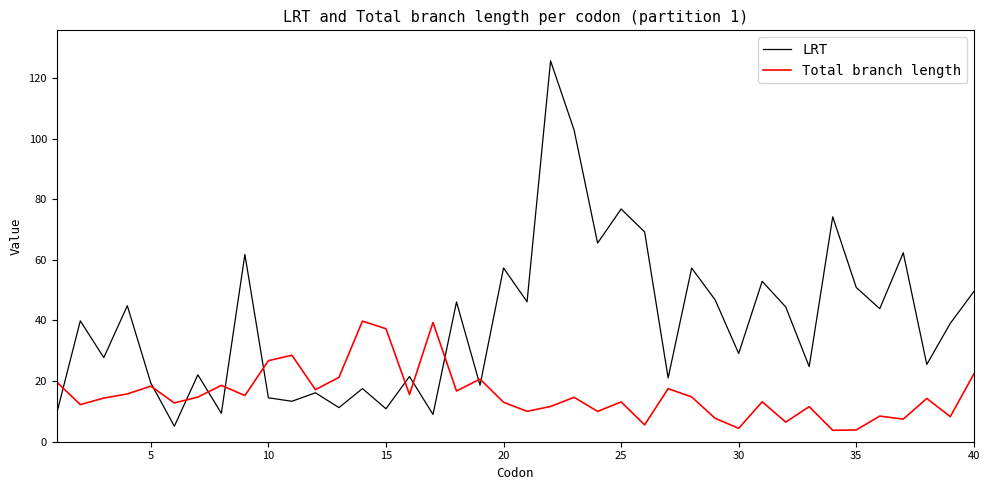

List the series in order of their overall mean, highest first.

LRT, Total branch length